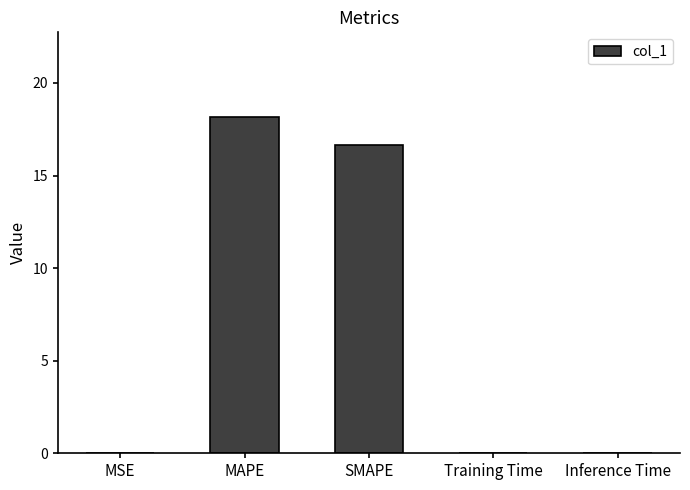

What is the maximum value shown in the chart?

18.2